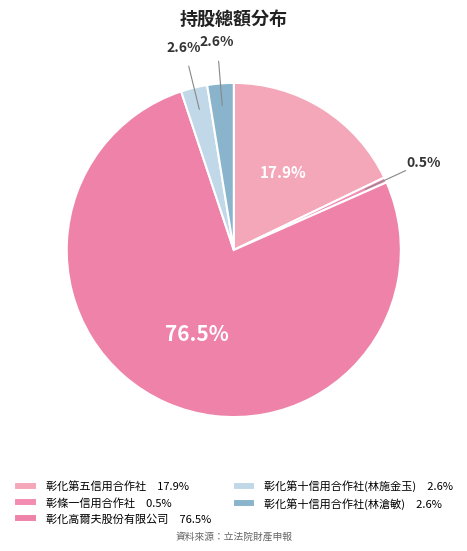

Count the number of slices in the pie.

5